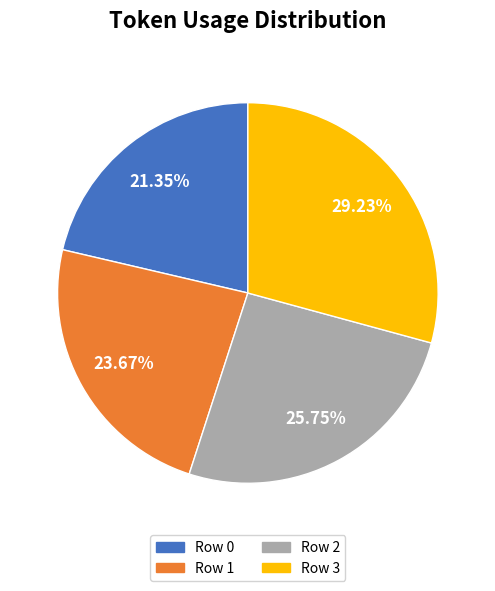

Rank the categories by value from highest to lowest.

Row 3, Row 2, Row 1, Row 0